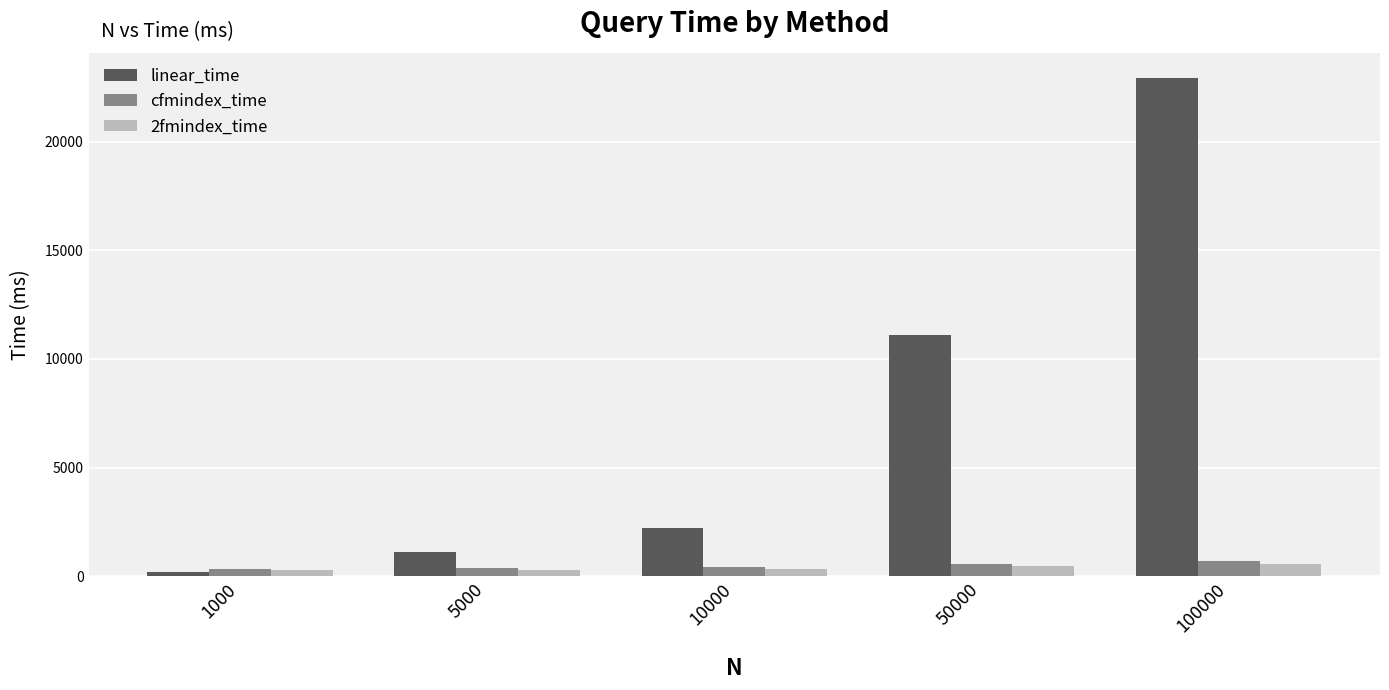

What is the smallest value displayed?

211